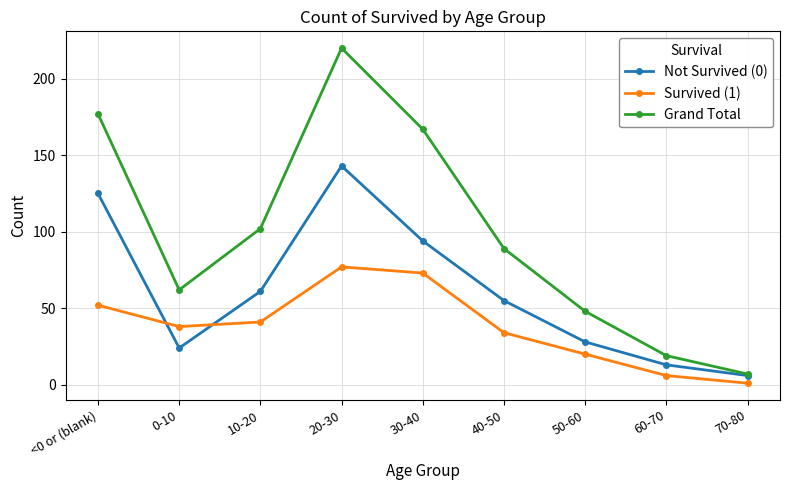

What is the label of the 4th point from the left?

20-30